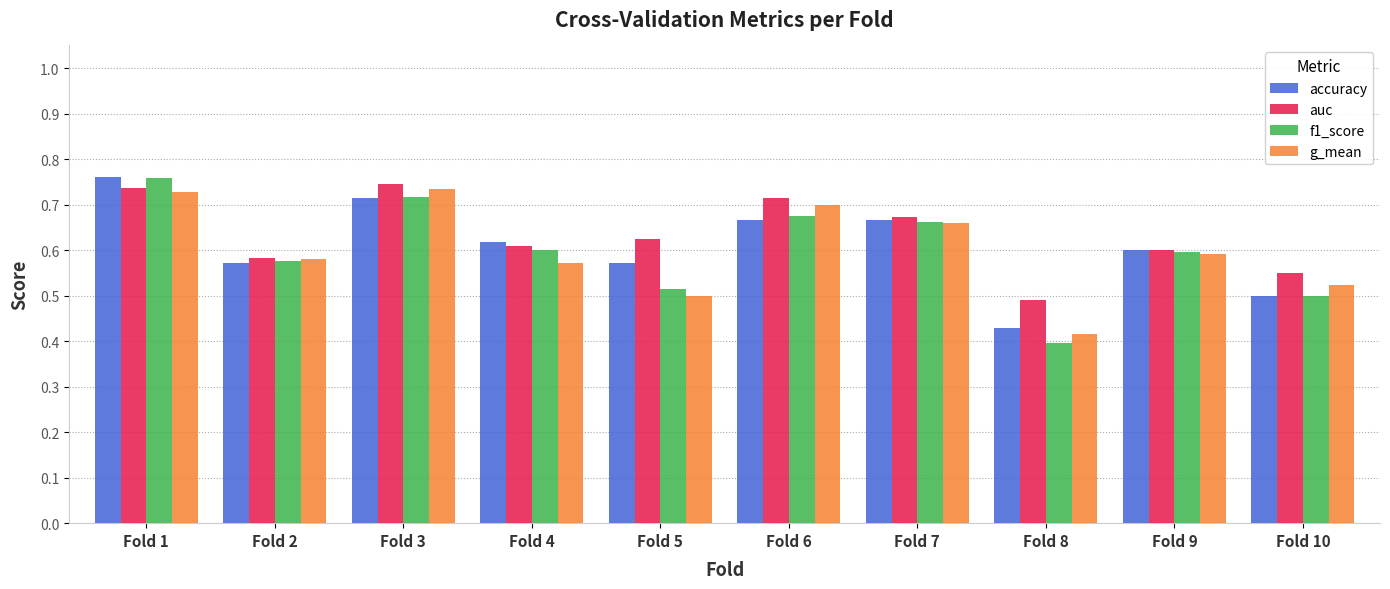

Rank the categories by auc value from highest to lowest.

Fold 3, Fold 1, Fold 6, Fold 7, Fold 5, Fold 4, Fold 9, Fold 2, Fold 10, Fold 8